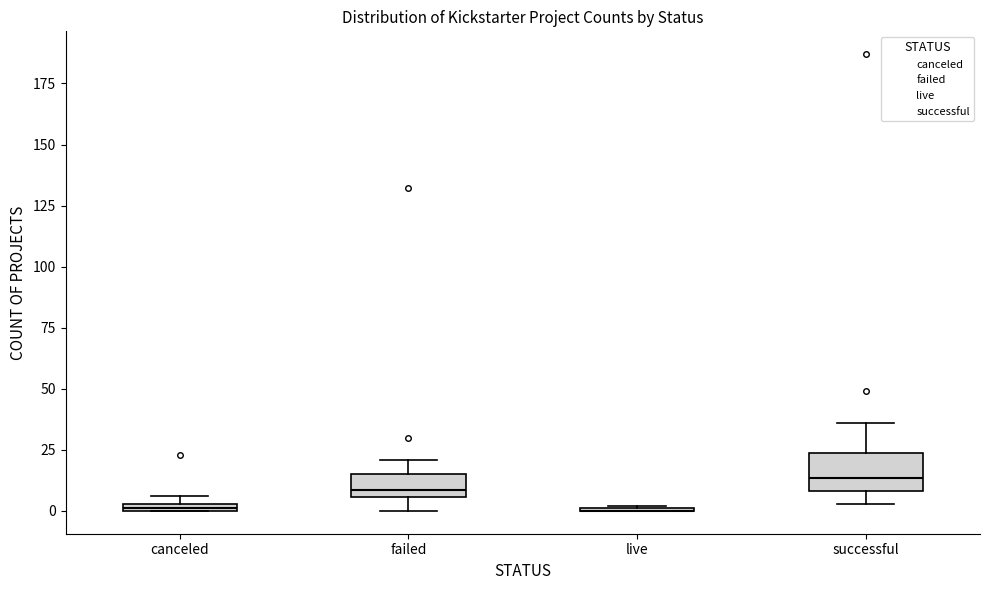

Where is the upper edge of the box for successful on the y-axis? The values are not printed on the chart, so give them approximately, as read against the axis.

25